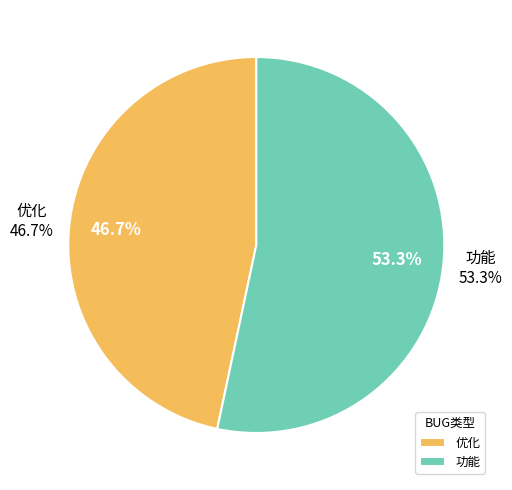

Does 优化 account for over 50% of the chart?

Yes